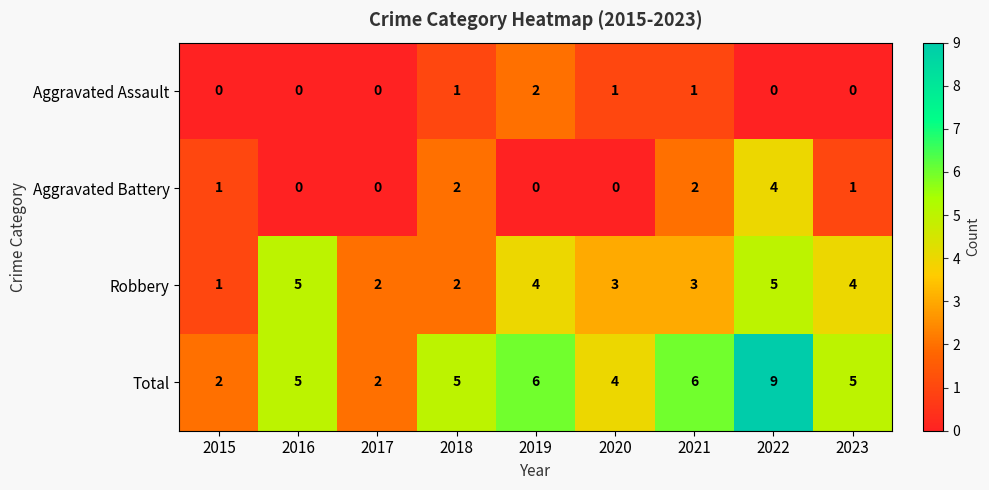

What is the difference between the maximum and minimum values in the Robbery series?

4